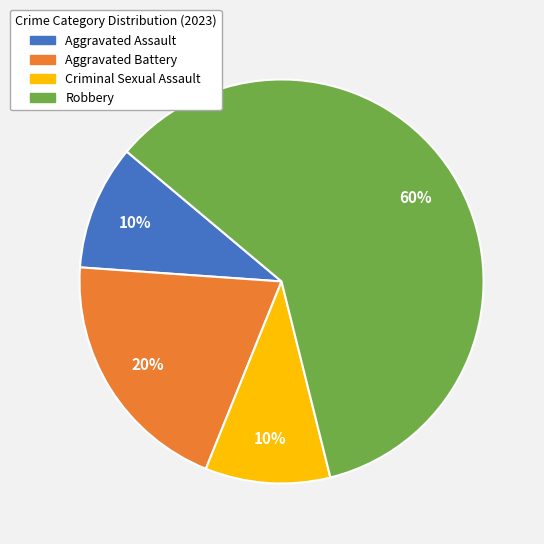

Do Aggravated Assault and Robbery together represent more than half of the pie?

Yes